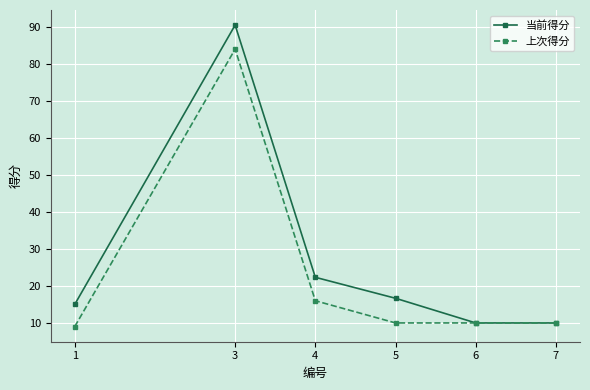

At how many categories does at least one series exceed 59?

1